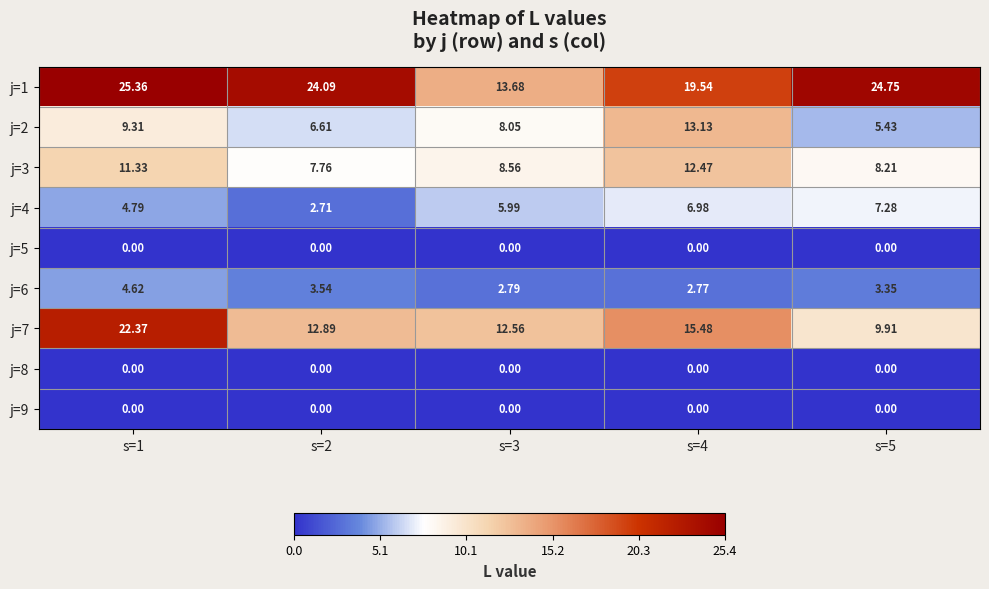

Is the value of j=5 at s=2 greater than the value of j=7 at s=1?

No